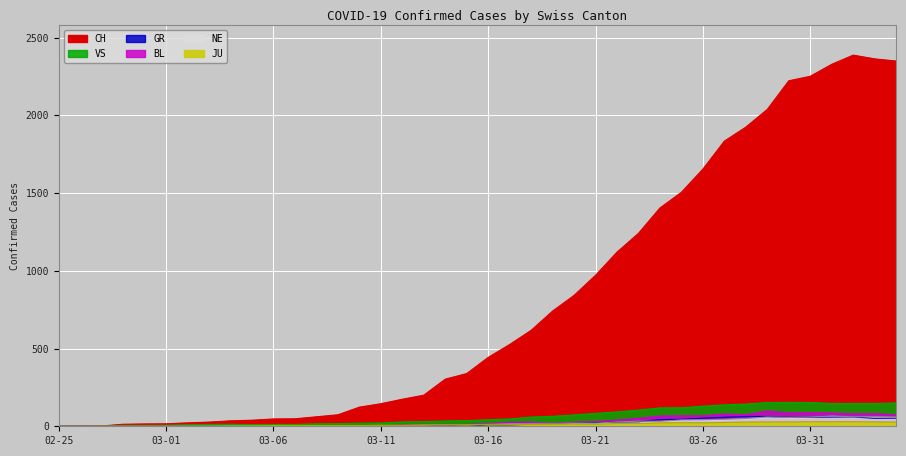

Between 2020-03-19 and 2020-03-24, which series saw the biggest shift?

CH